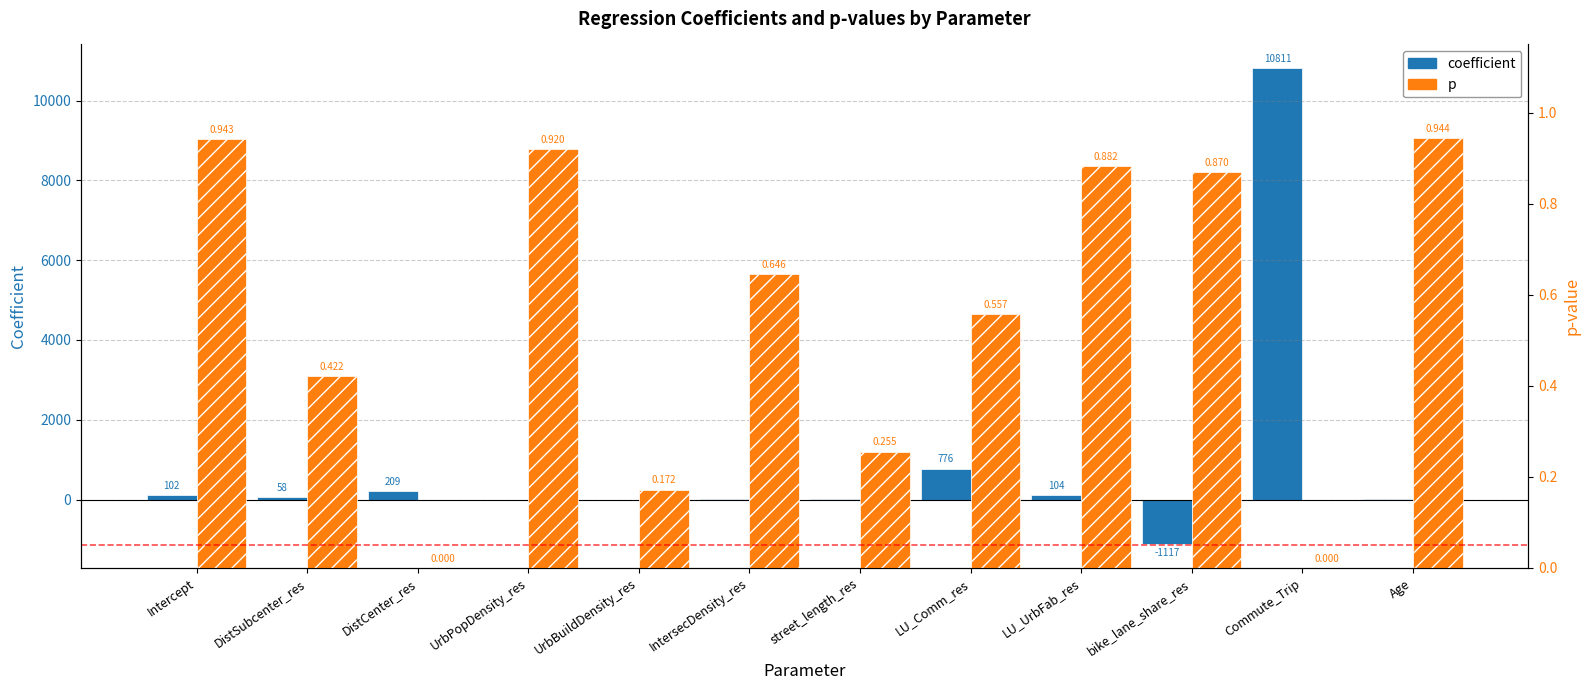

What is the value of the p bar at the 10th from the left?

0.9